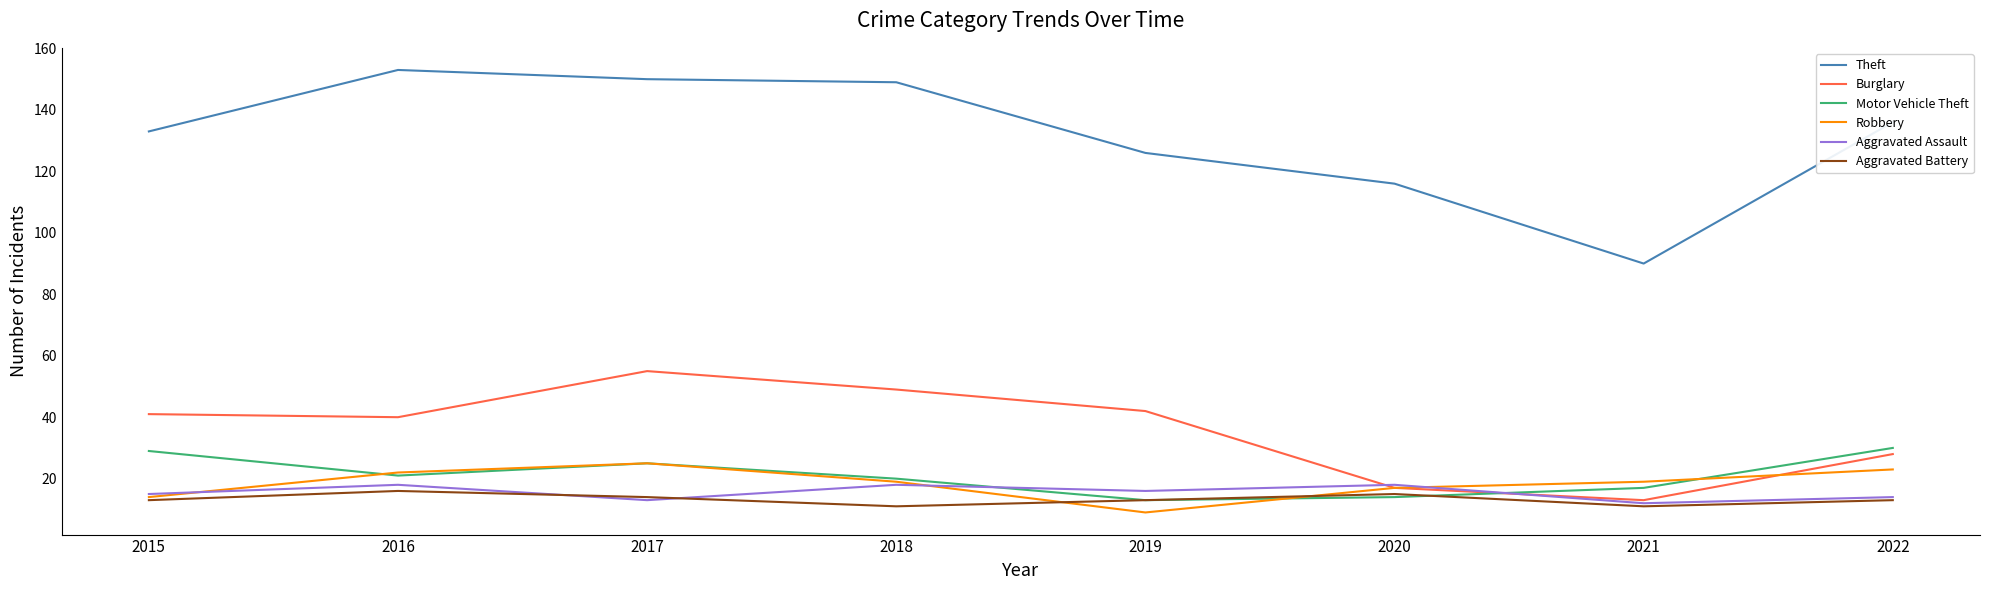

Between 2019 and 2021, which series saw the biggest shift?

Theft